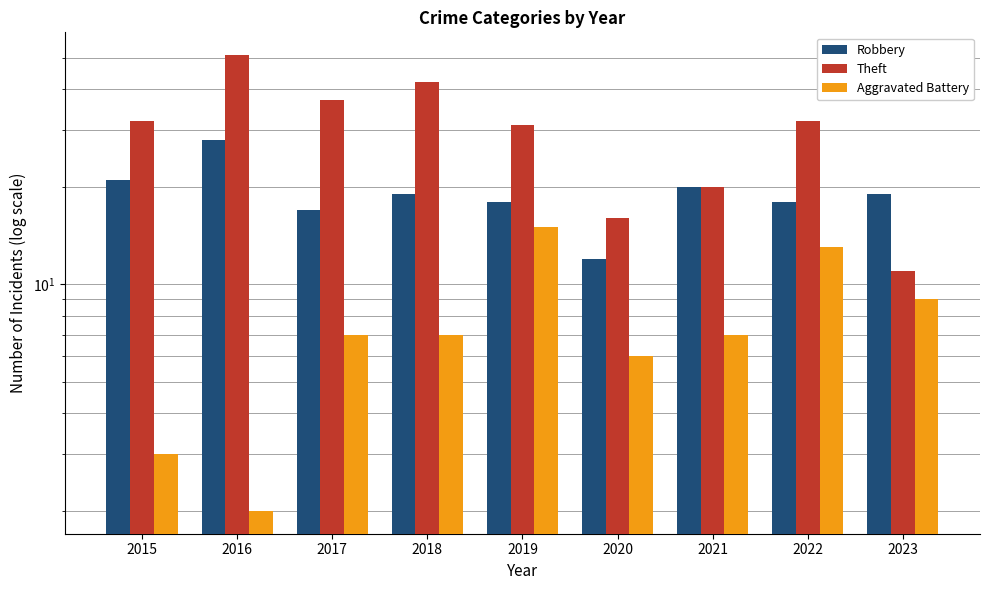

Read the Theft value at 2015.

32